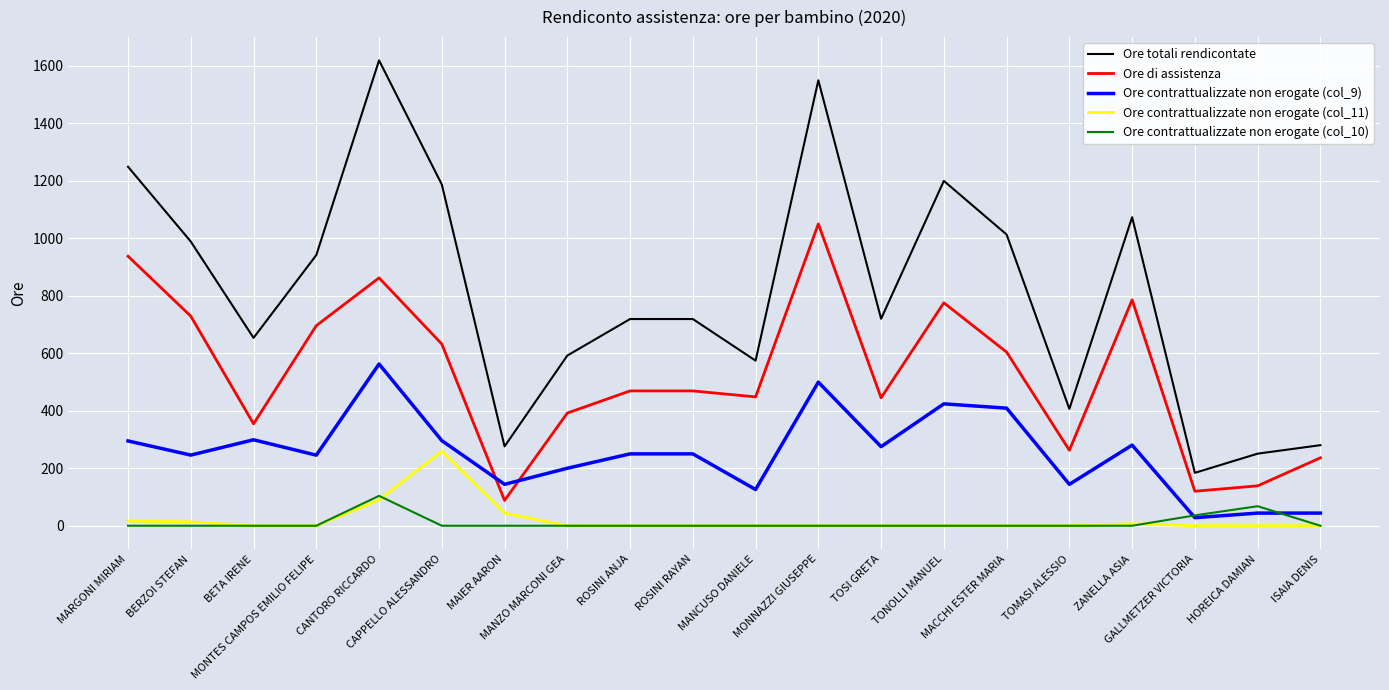

List the series in order of their peak value, highest first.

Ore totali rendicontate, Ore di assistenza, Ore contrattualizzate non erogate (col_9), Ore contrattualizzate non erogate (col_11), Ore contrattualizzate non erogate (col_10)